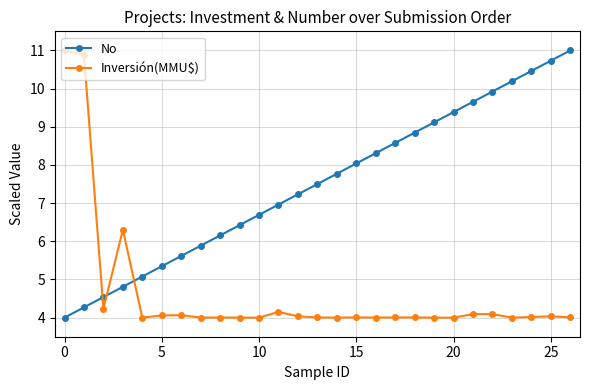

What is the greatest value displayed?

11.0